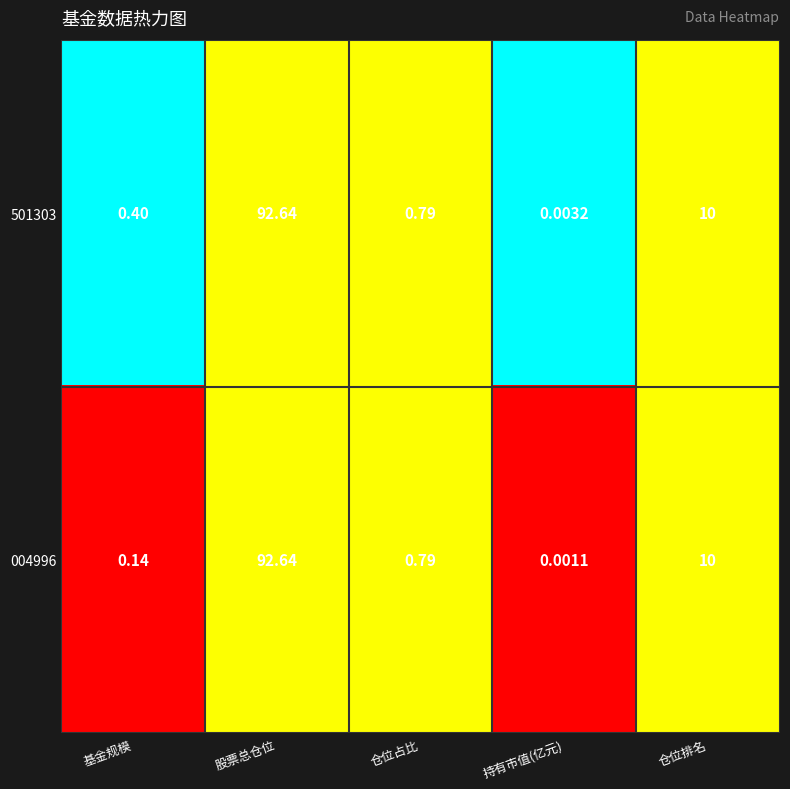

Rank the series at 基金规模 from lowest to highest value.

004996, 501303